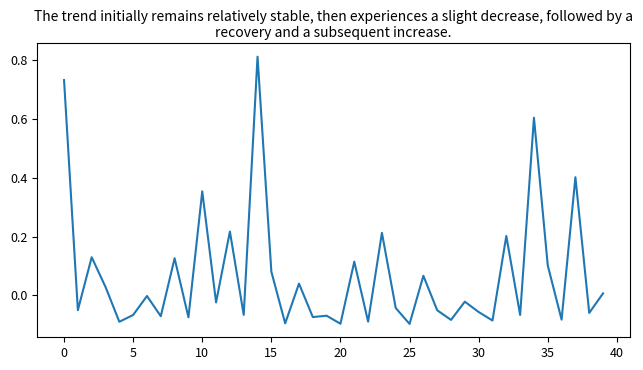

What is the difference between the maximum and minimum values?

0.9